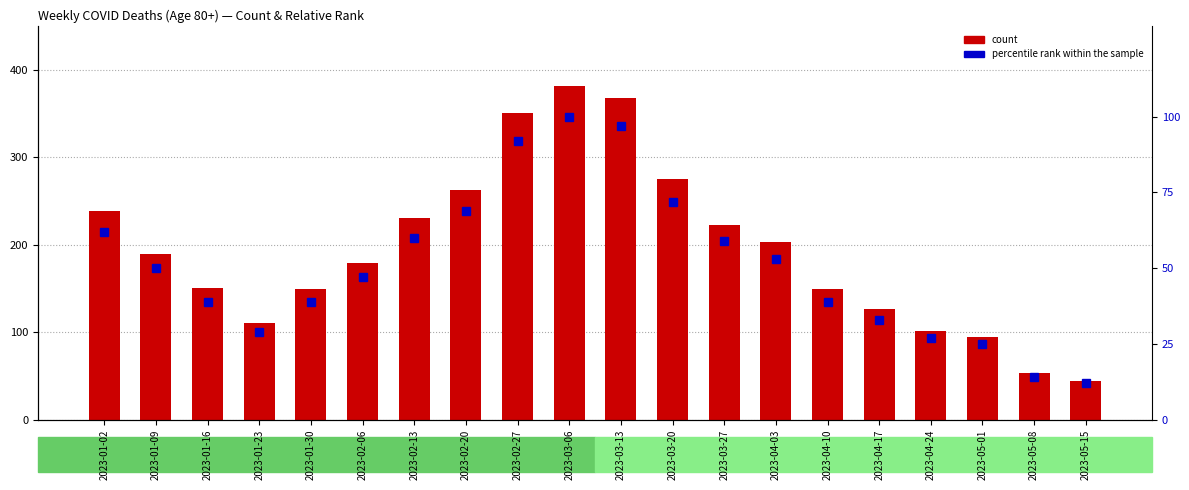

Which series has the largest total across all categories?

count